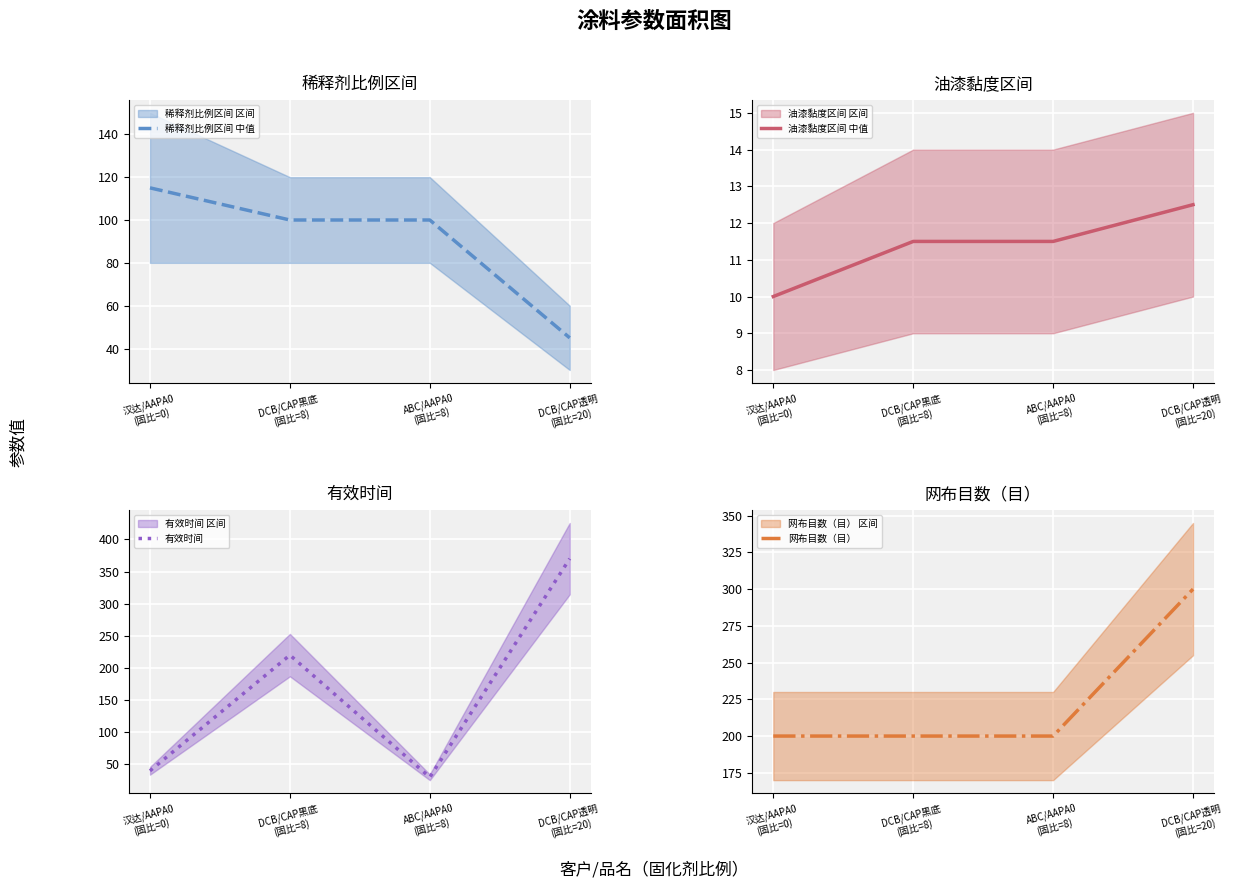

What is the sum of the 油漆黏度区间 中值 values at 汉达/AAPA0
(固比=0) and DCB/CAP黑底
(固比=8)?

21.5